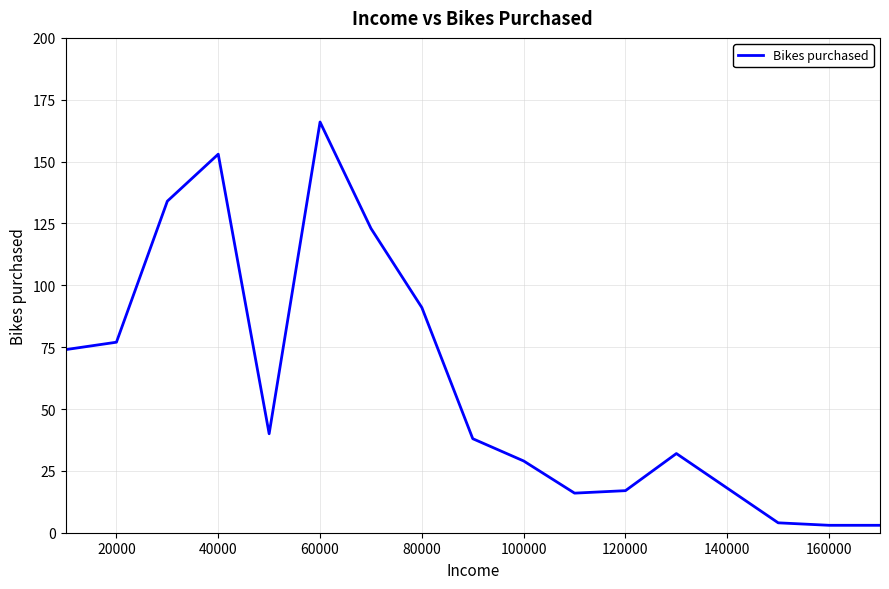

What is the greatest value displayed?

166